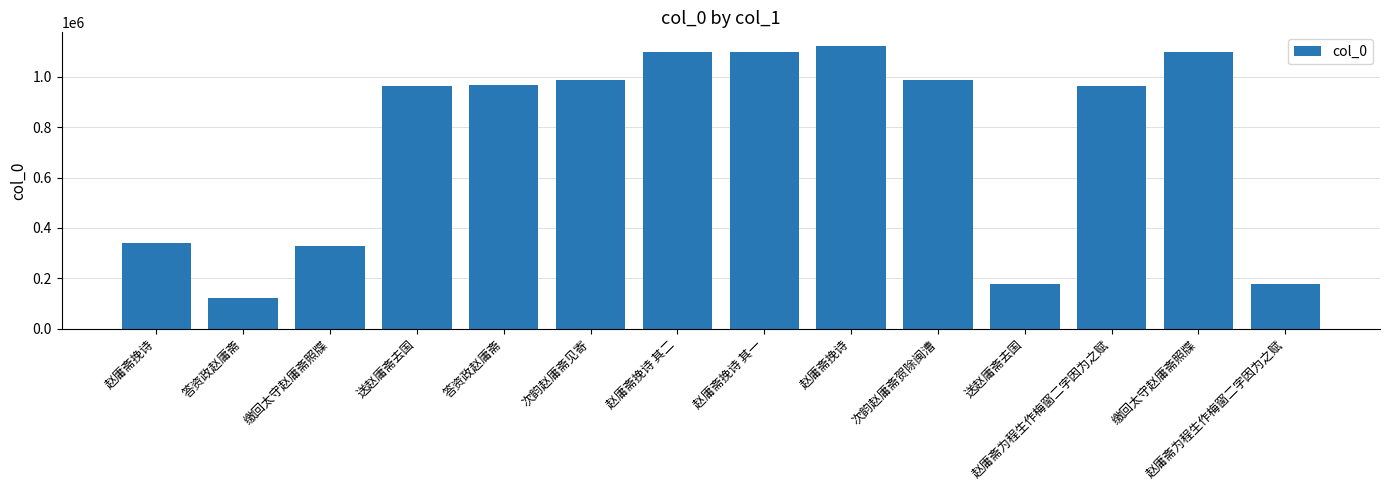

How many categories are shown in the chart?

14